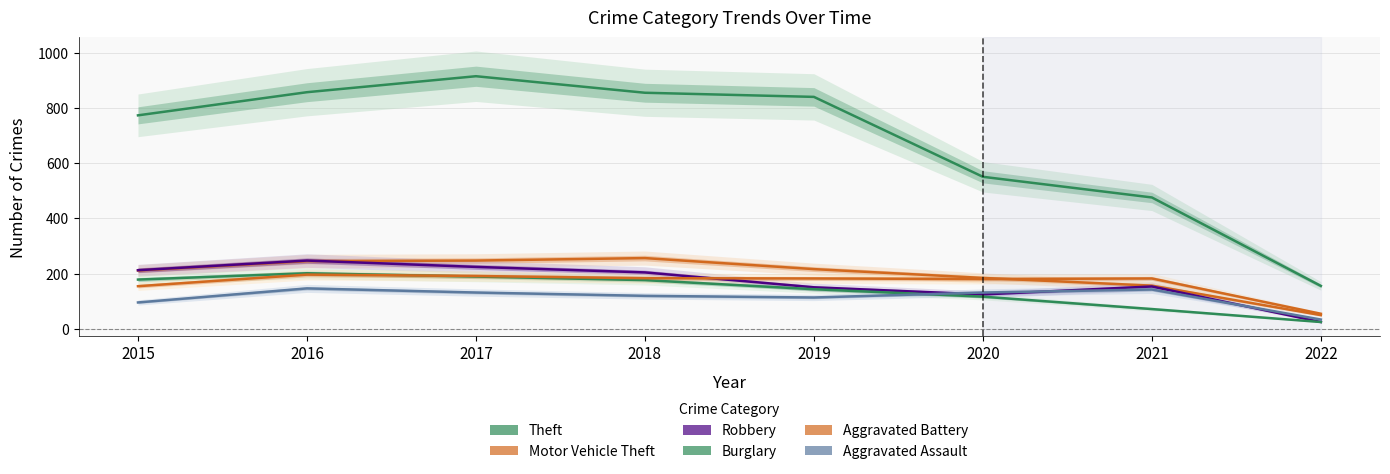

Reading left to right, list all the values displayed in this chart.

Theft: 774	858	916	856	841	551	476	155
Motor Vehicle Theft: 211	245	247	256	216	184	156	49
Robbery: 212	247	224	204	150	124	153	24
Burglary: 178	201	189	176	143	116	71	24
Aggravated Battery: 154	196	191	183	182	180	182	54
Aggravated Assault: 95	146	131	119	113	131	142	33